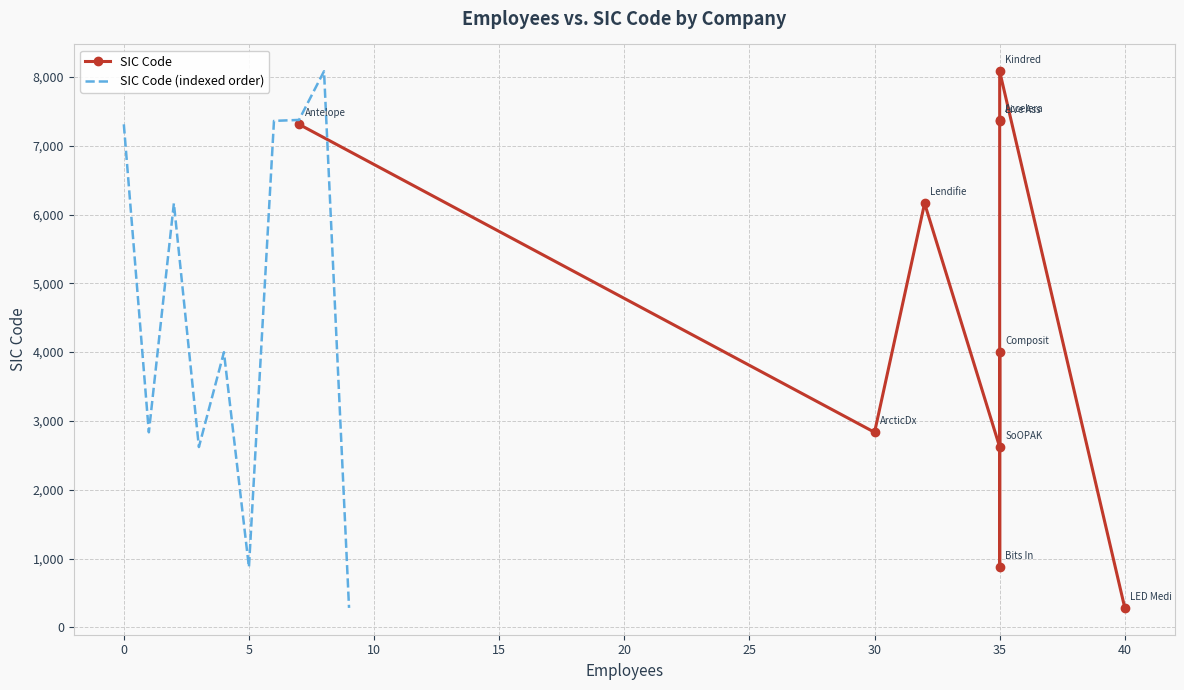

True or false: SIC Code (indexed order) and SIC Code cross at least once.

False